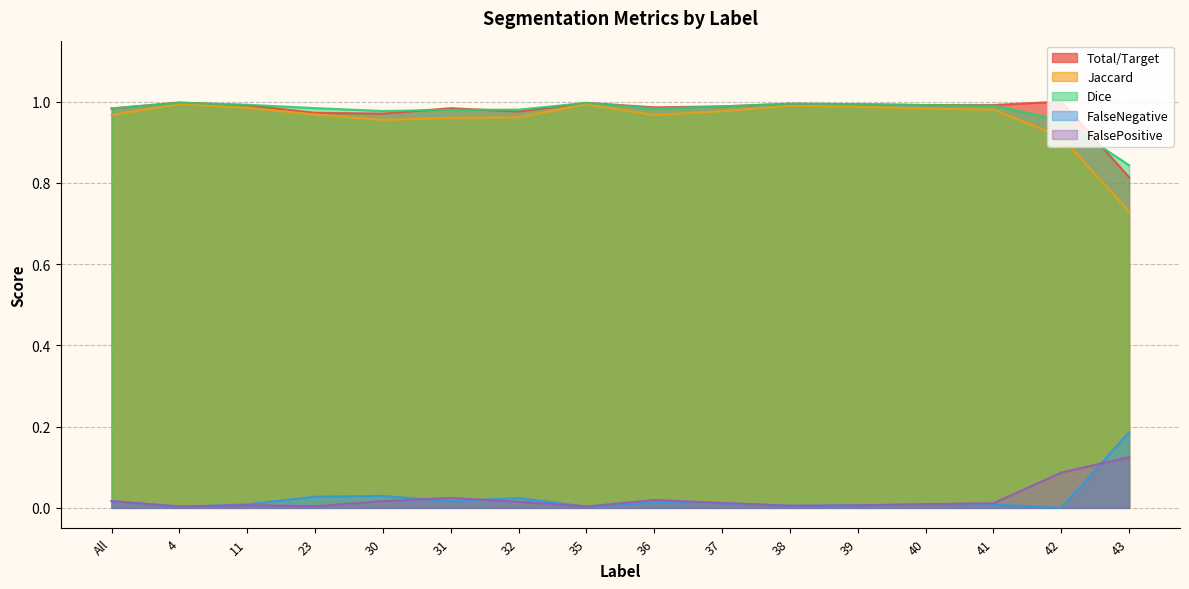

Which label corresponds to the smallest value in the chart?

42